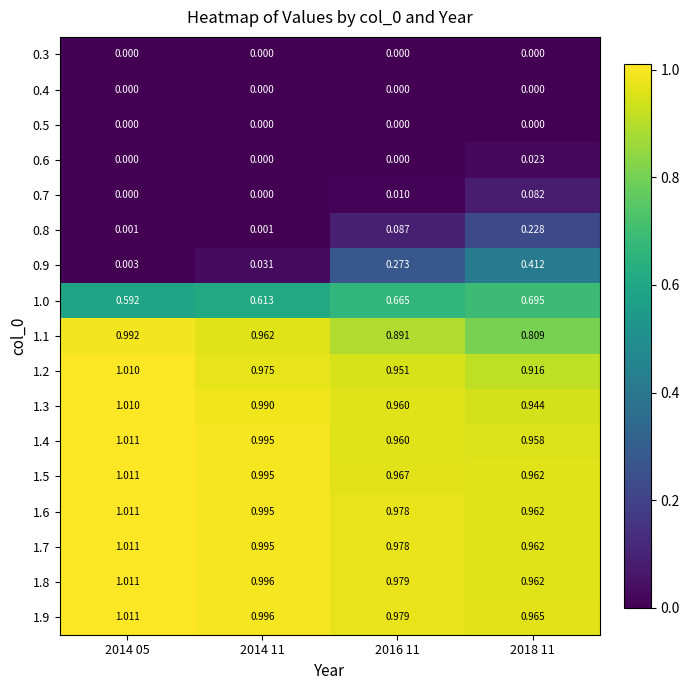

Is the value of 1.9 at 2016 11 greater than the value of 1.6 at 2018 11?

Yes